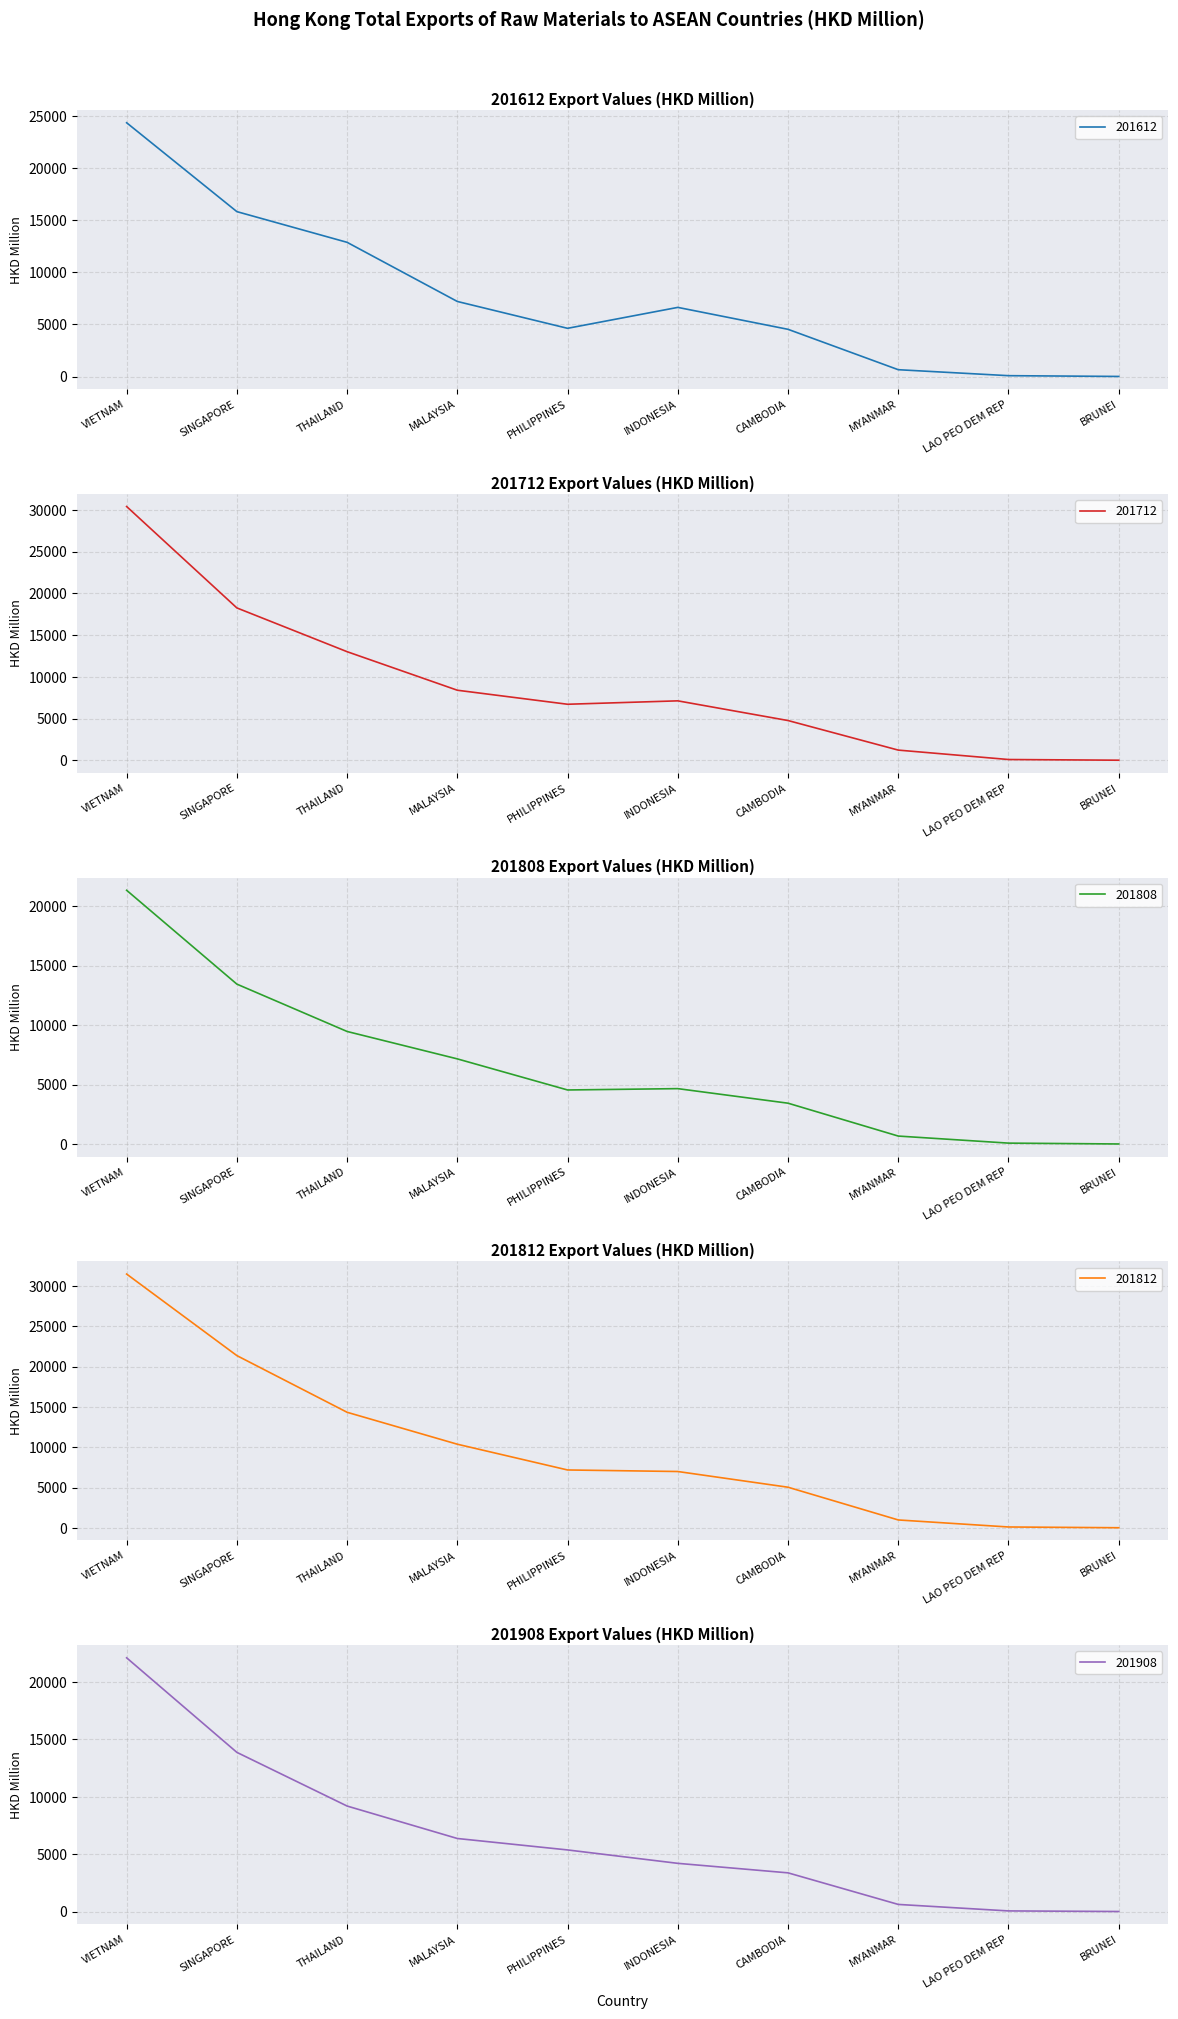

How many interior local valleys does the 201808 series have?

1